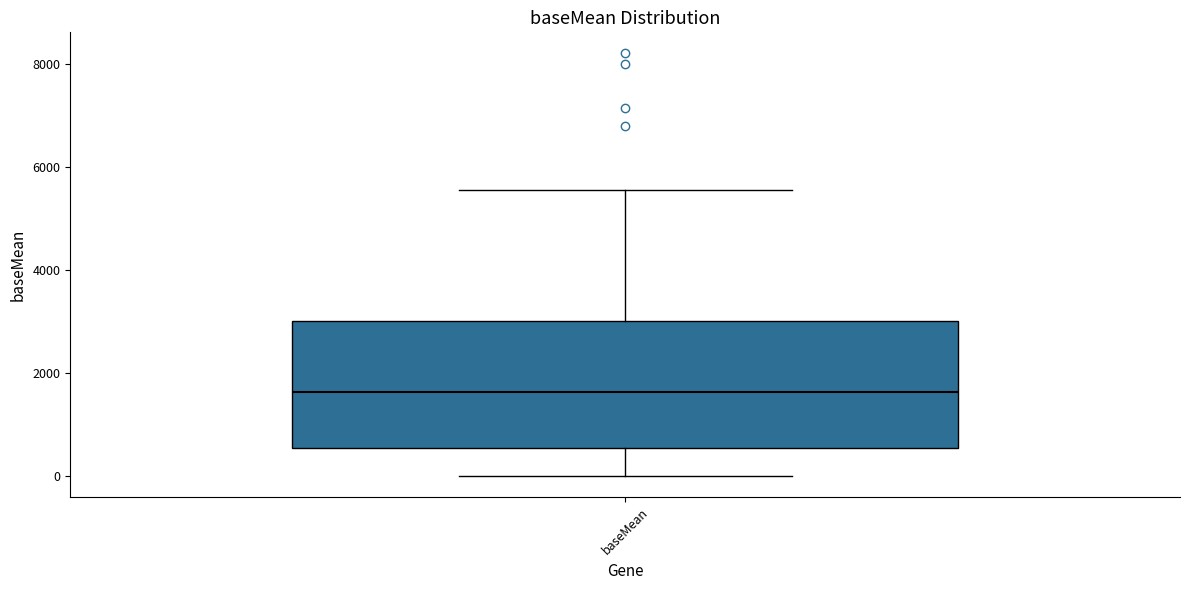

Where does the lower whisker of the box for baseMean end on the y-axis? The values are not printed on the chart, so give them approximately, as read against the axis.

0